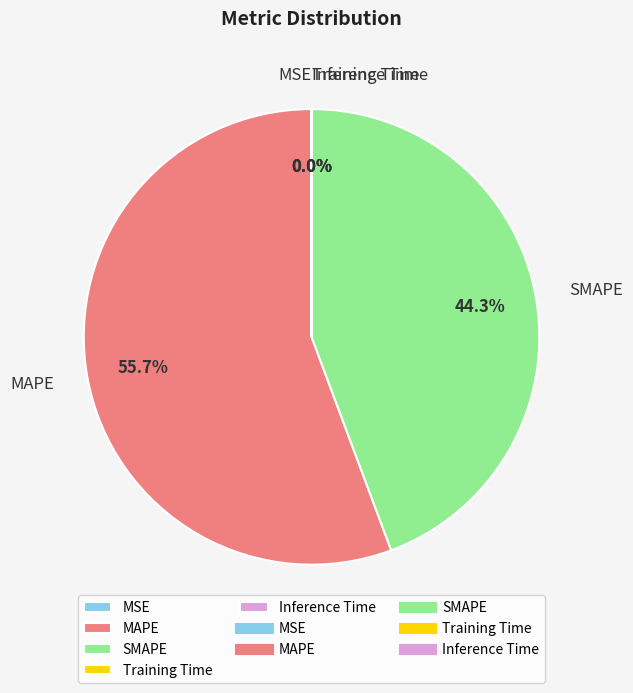

Which category has the biggest portion of the pie?

MAPE